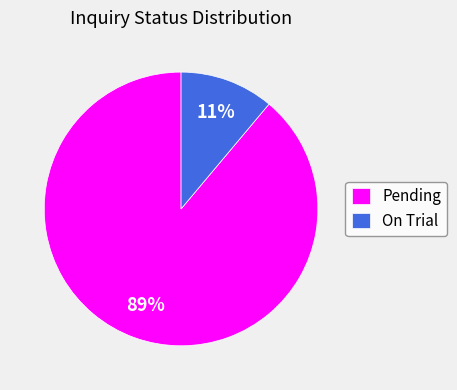

The On Trial slice represents 11% of the pie. True or false?

True